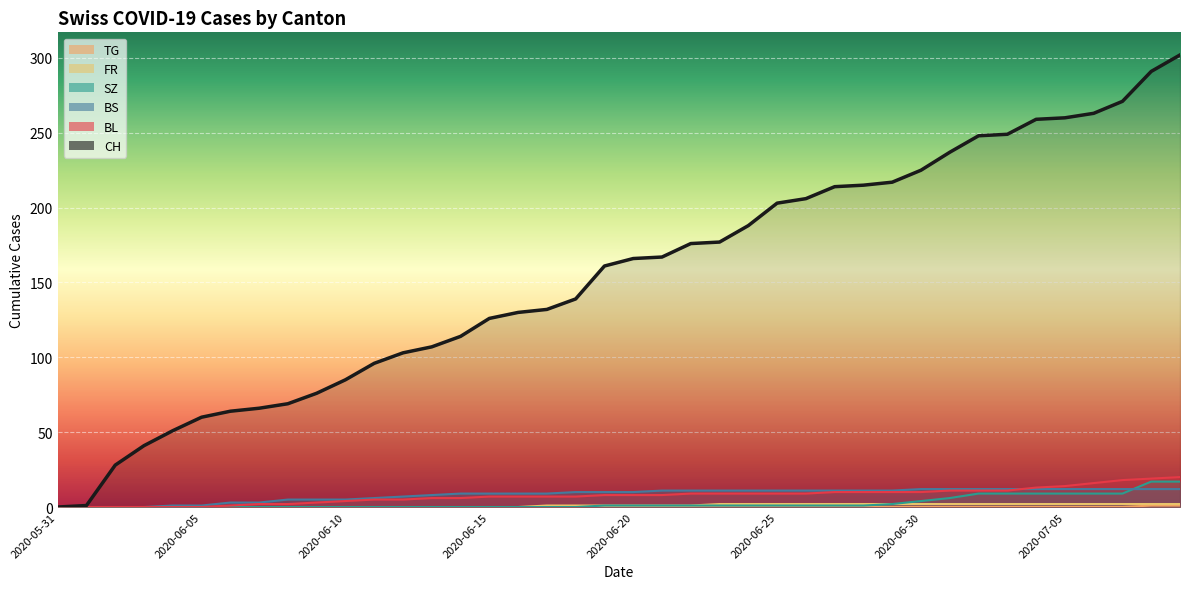

Which series changed the most between 2020-05-31 and 2020-06-01?

CH